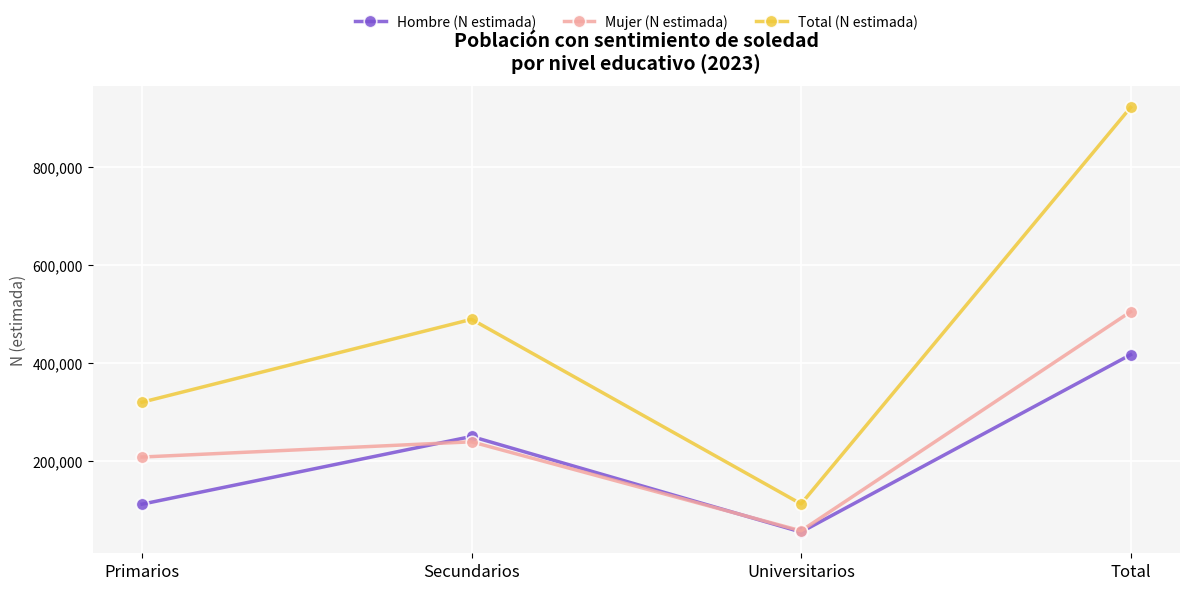

At which label does Total (N estimada) reach its minimum?

Universitarios